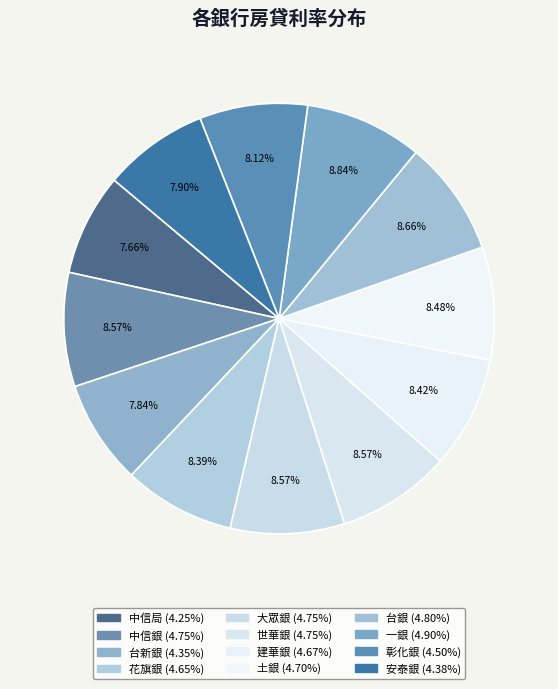

To the nearest percent, what portion does 花旗銀 represent?

8%